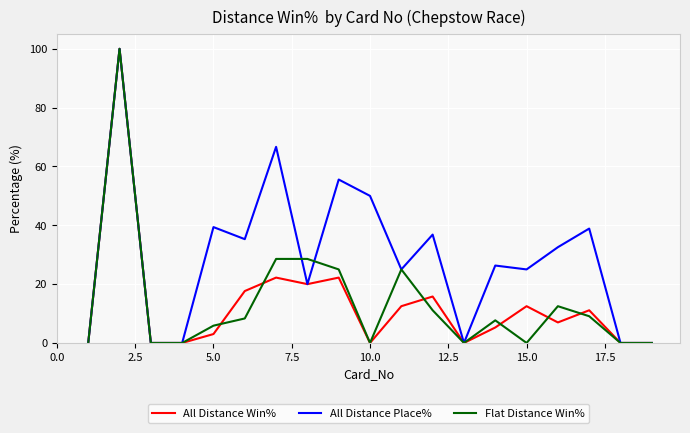

What is the maximum value for All Distance Win%?

100.0